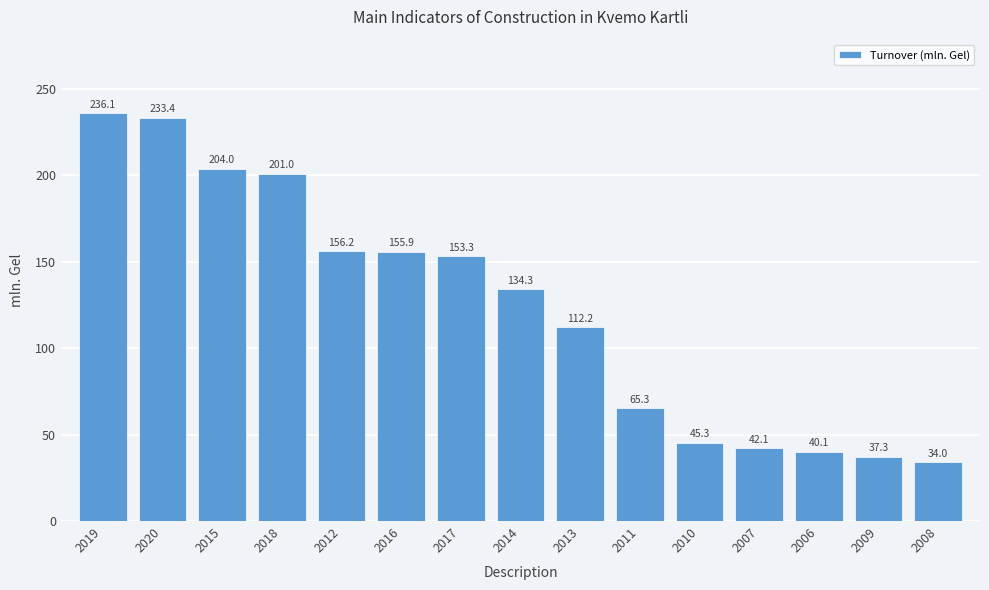

What is the label of the 7th bar from the left?

2017